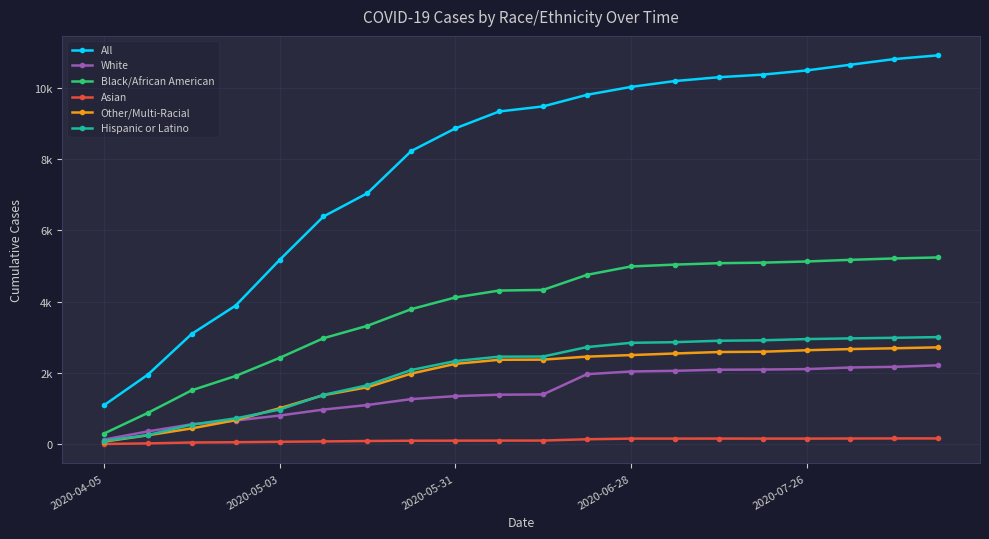

What is the maximum value for Black/African American?

5241